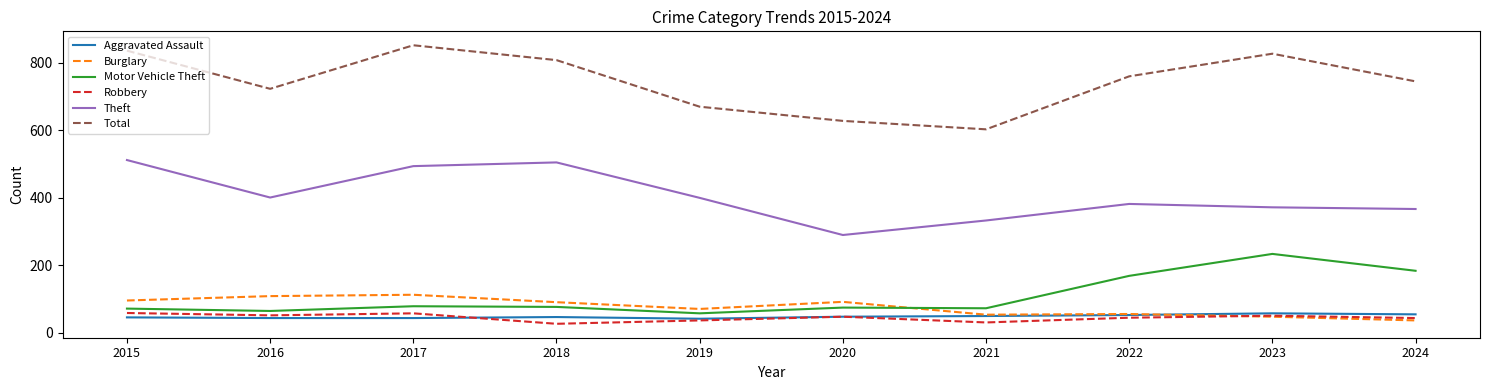

True or false: Theft and Burglary intersect in this chart.

False